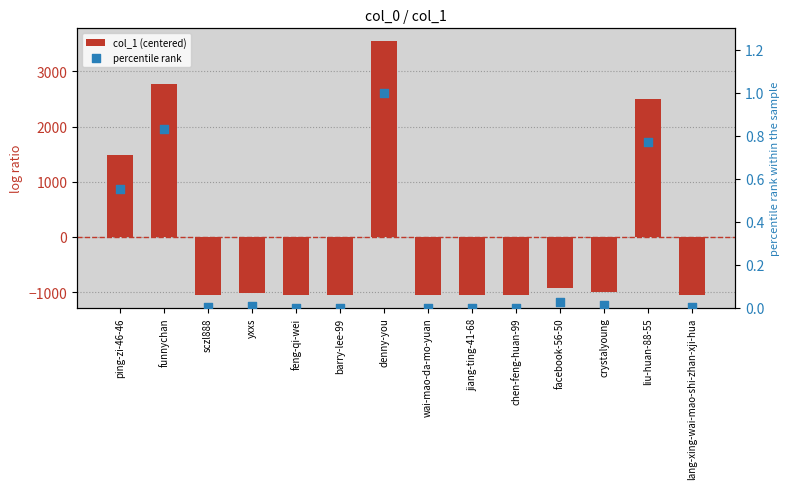

At how many categories does at least one series exceed 517?

4